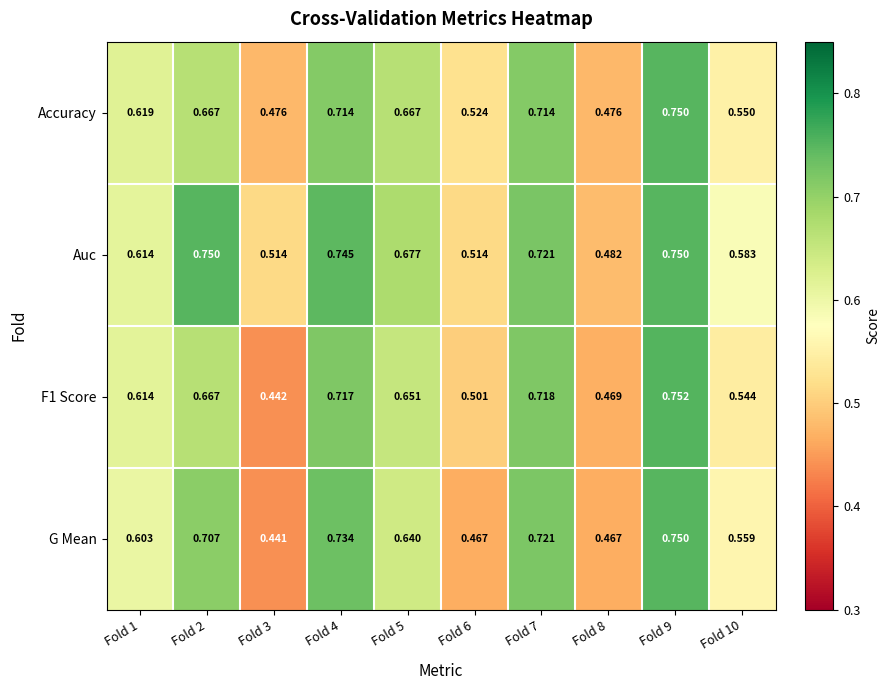

Which series has the largest total across all categories?

Auc